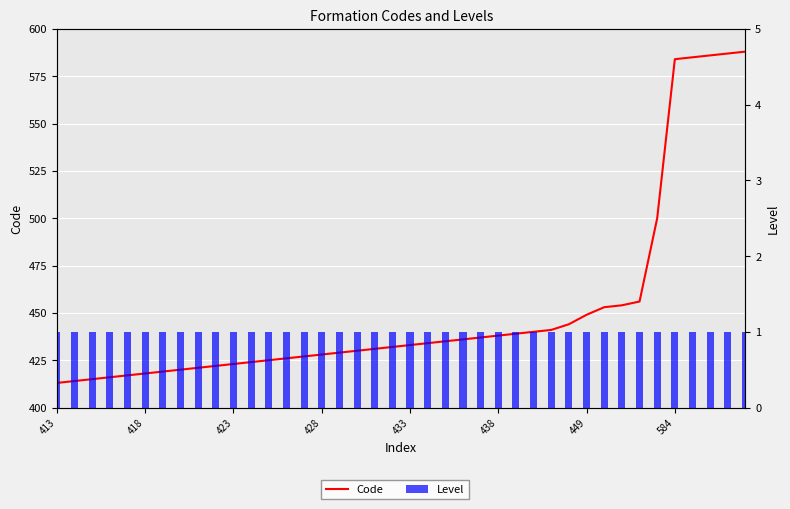

What is the lowest value of the Level series?

1